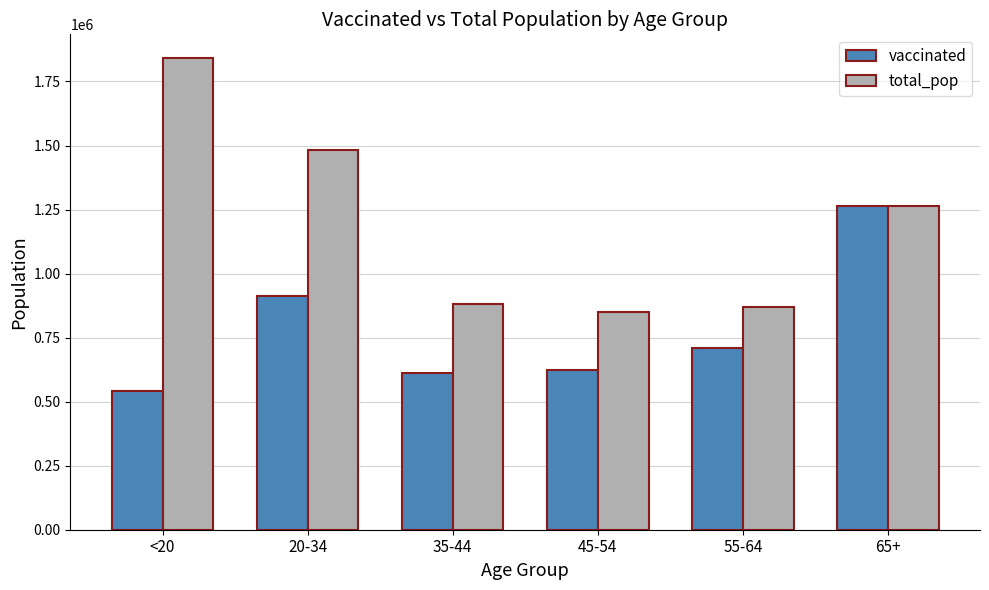

Which category has the lowest value in the vaccinated series?

<20